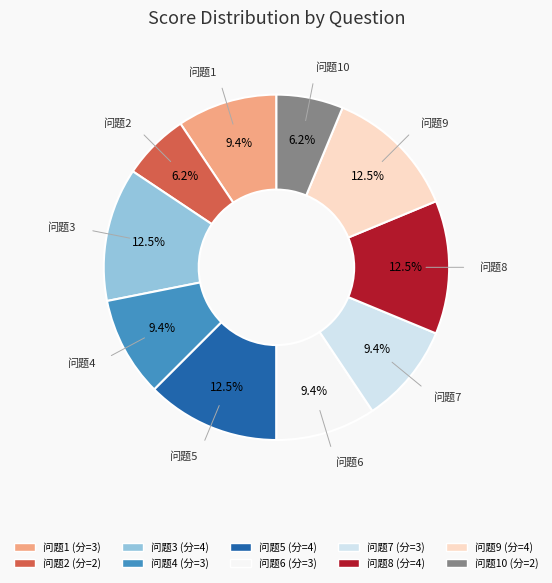

Is there any slice that represents more than half of the pie?

No